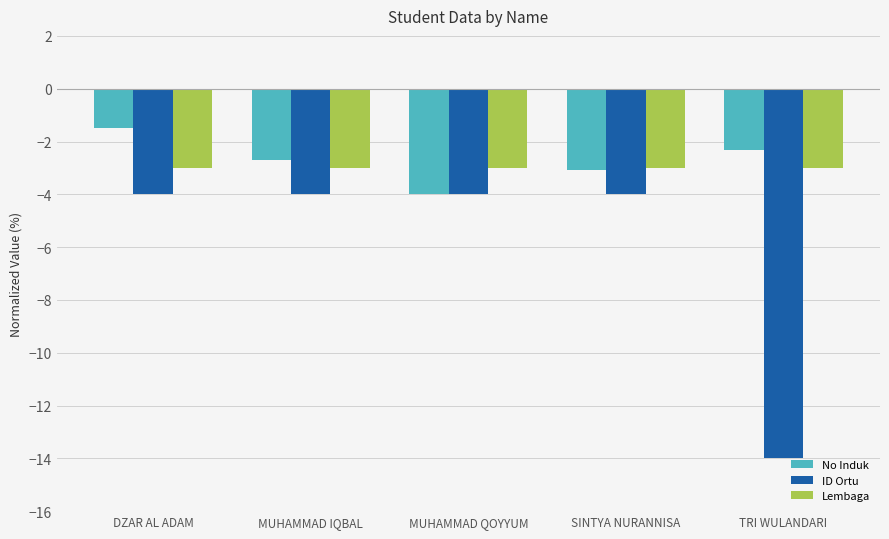

What are all the series names shown in the legend?

No Induk, ID Ortu, Lembaga